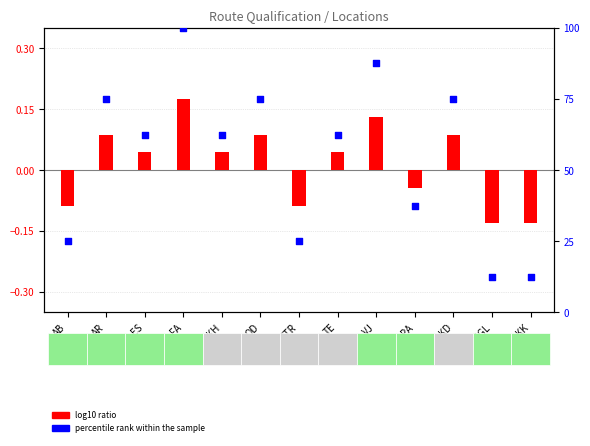

Which series has the largest Y range (max minus min)?

percentile rank within the sample